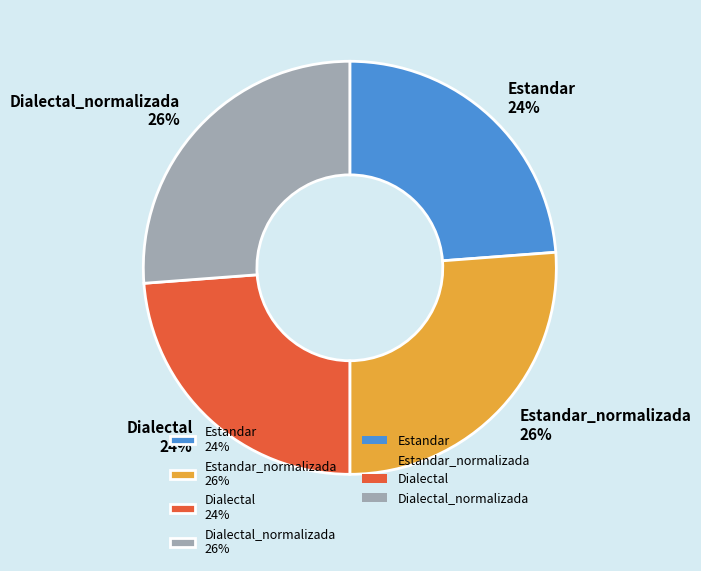

Does any single category account for the majority?

No